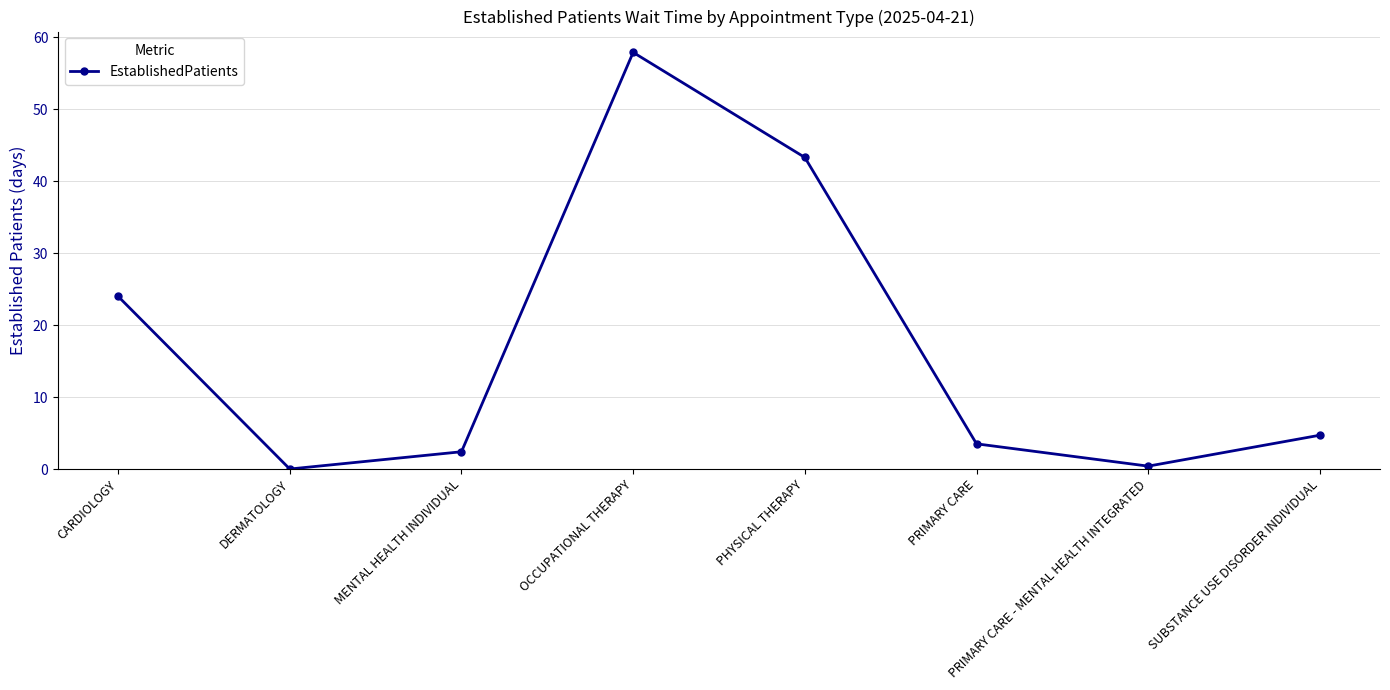

Between PHYSICAL THERAPY and OCCUPATIONAL THERAPY, which is larger?

OCCUPATIONAL THERAPY